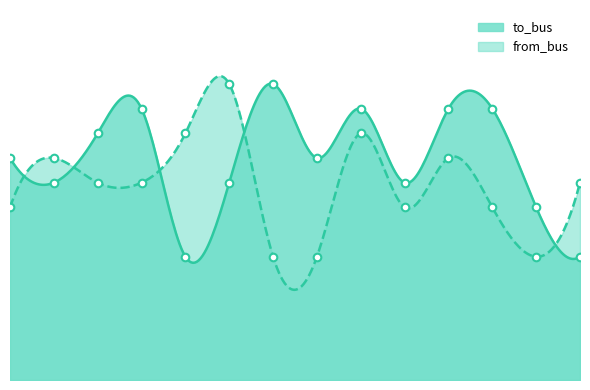

Which series contains the highest Y value?

to_bus